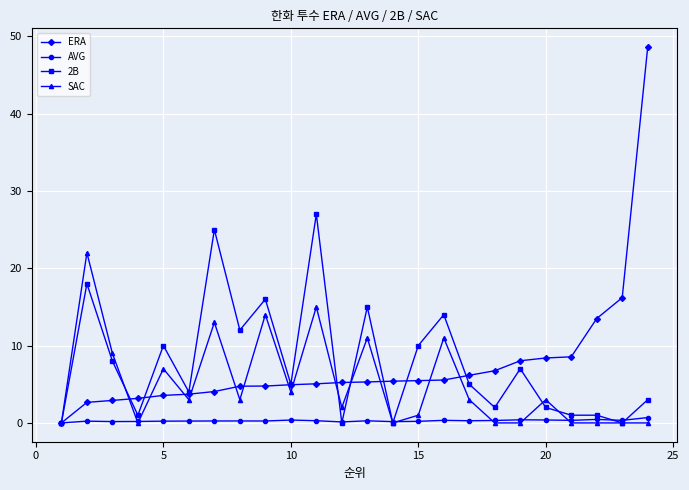

List the series in order of their peak value, lowest first.

AVG, SAC, 2B, ERA